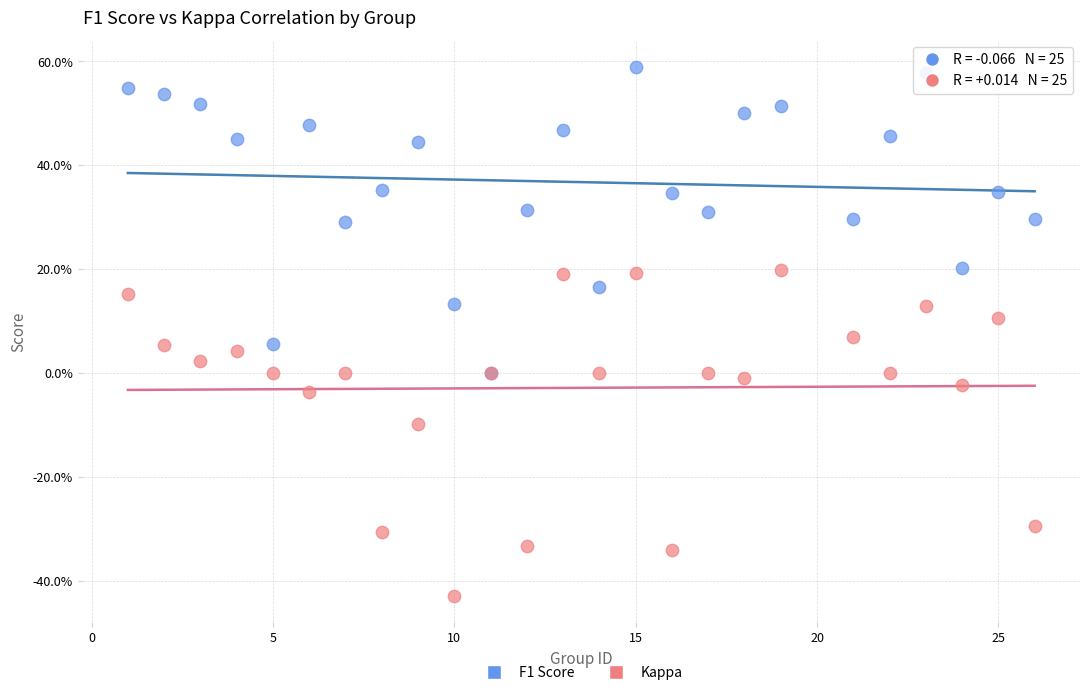

Which series contains the highest Y value?

F1 Score